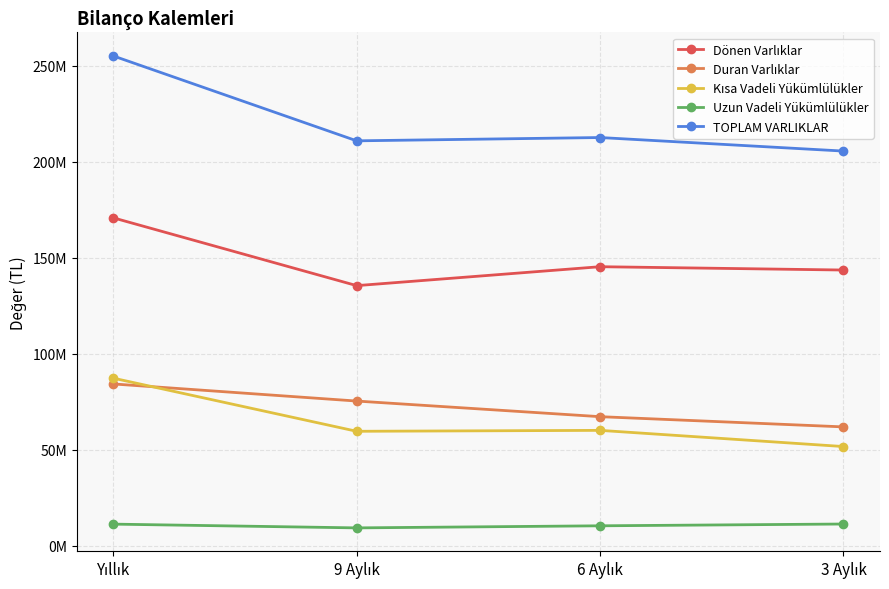

Reading left to right, what are all the values shown in this chart?

Dönen Varlıklar: Yıllık=170821087	9 Aylık=135515058	6 Aylık=145372191	3 Aylık=143638665
Duran Varlıklar: Yıllık=84316112	9 Aylık=75406442	6 Aylık=67269687	3 Aylık=61950432
Kısa Vadeli Yükümlülükler: Yıllık=87325945	9 Aylık=59659032	6 Aylık=60141918	3 Aylık=51711764
Uzun Vadeli Yükümlülükler: Yıllık=11312827	9 Aylık=9356395	6 Aylık=10439367	3 Aylık=11368570
TOPLAM VARLIKLAR: Yıllık=255137199	9 Aylık=210921500	6 Aylık=212641878	3 Aylık=205589097